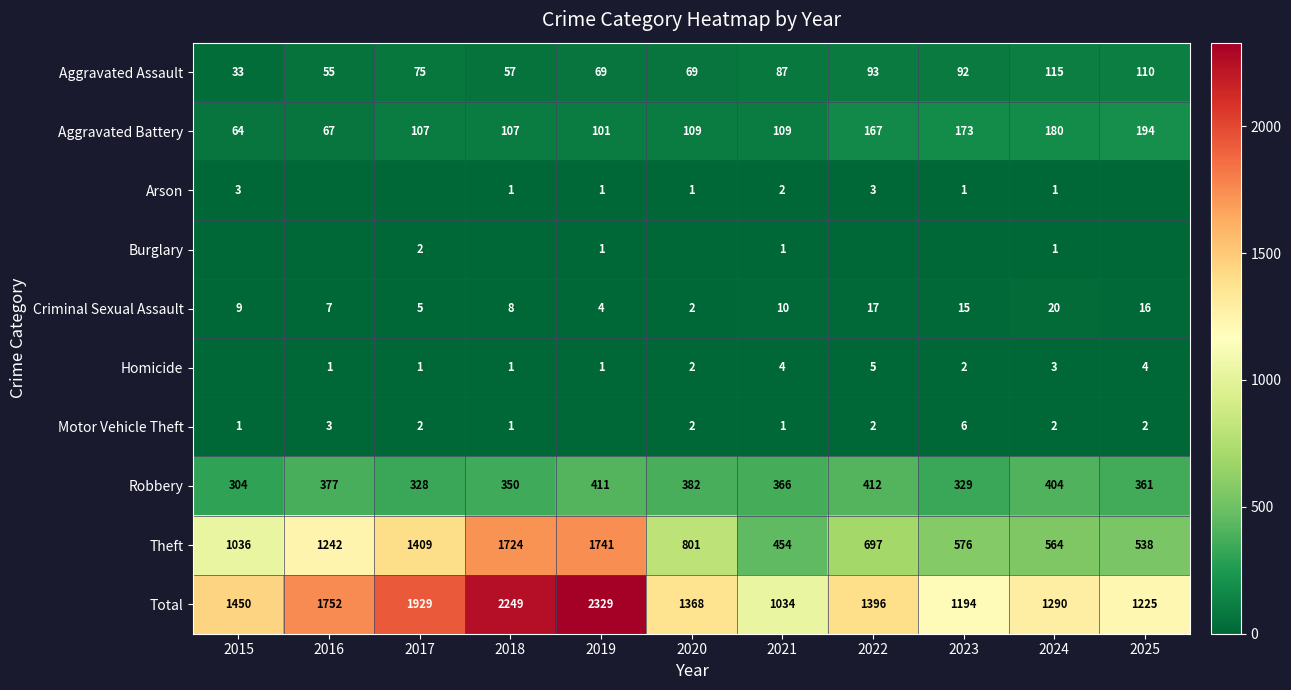

Which label corresponds to the largest value in the chart?

2019